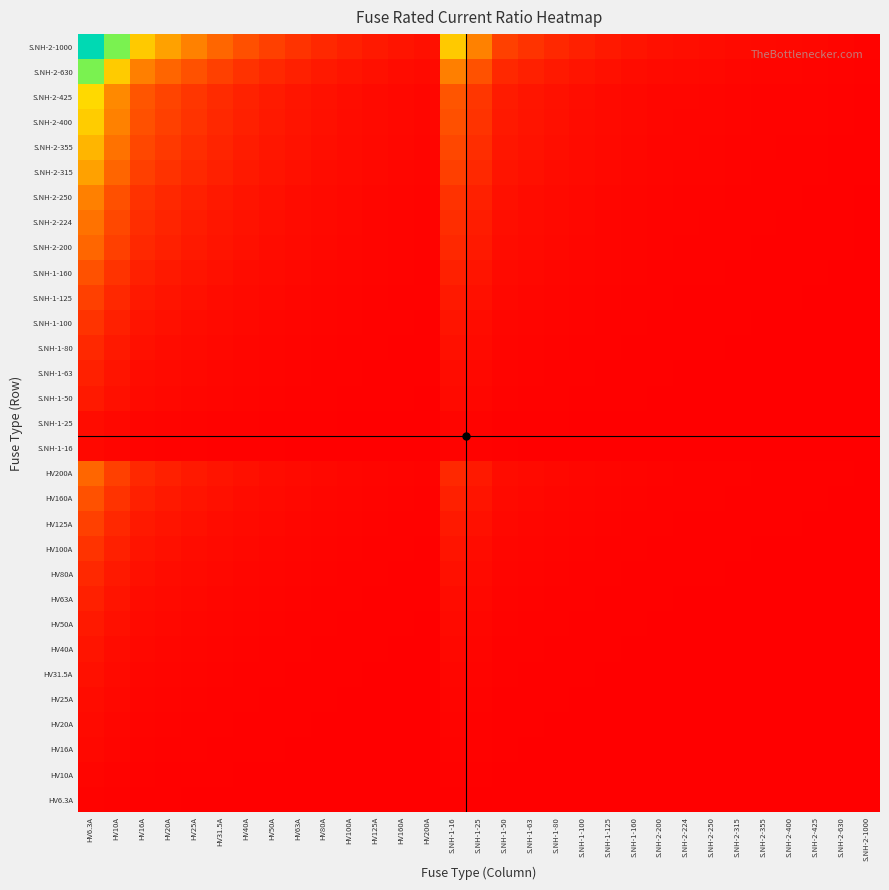

At HV50A, list the series in order from largest to smallest.

S.NH-2-1000, S.NH-2-630, S.NH-2-425, S.NH-2-400, S.NH-2-355, S.NH-2-315, S.NH-2-250, S.NH-2-224, HV200A, S.NH-2-200, HV160A, S.NH-1-160, HV125A, S.NH-1-125, HV100A, S.NH-1-100, HV80A, S.NH-1-80, HV63A, S.NH-1-63, HV50A, S.NH-1-50, HV40A, HV31.5A, HV25A, S.NH-1-25, HV20A, HV16A, S.NH-1-16, HV10A, HV6.3A